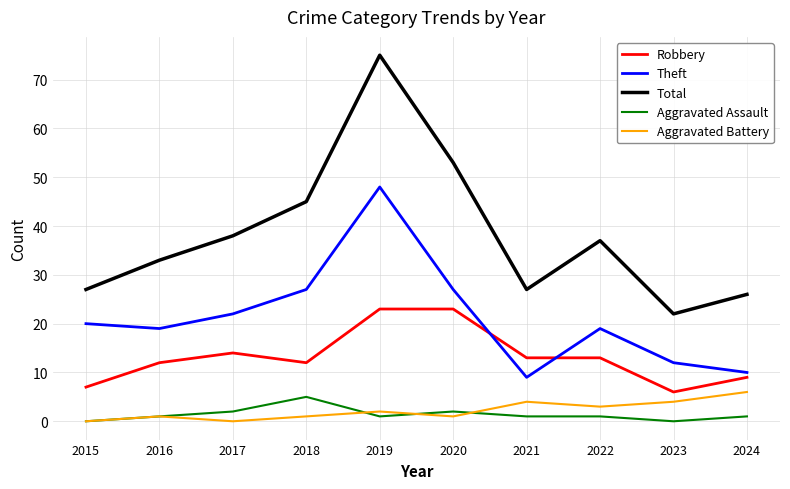

Which category has the highest value across all series?

2019